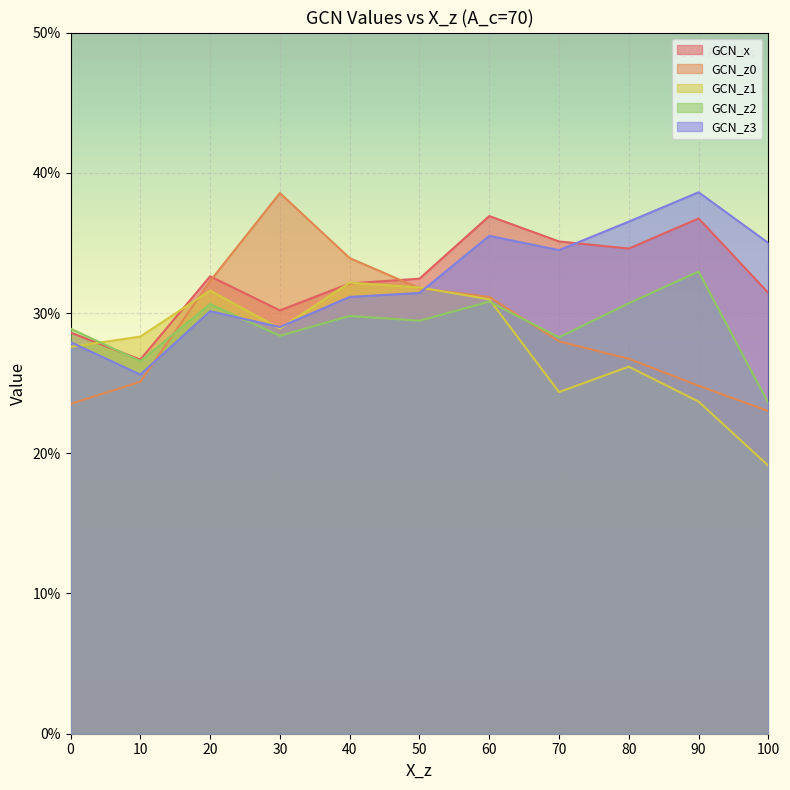

What is the sum of all GCN_z0 values?

3.2